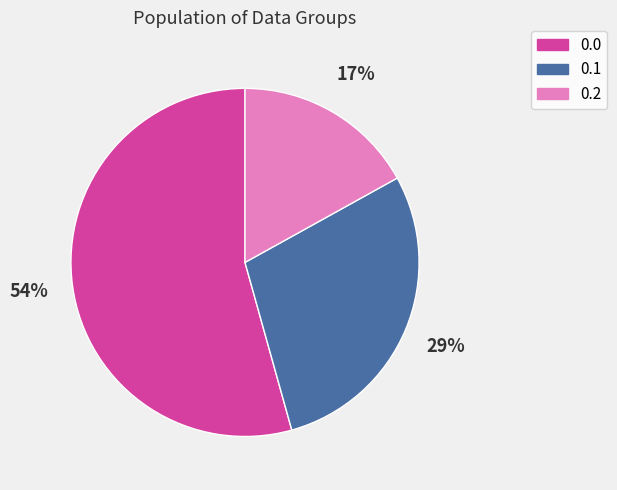

How many slices are in this pie chart?

3